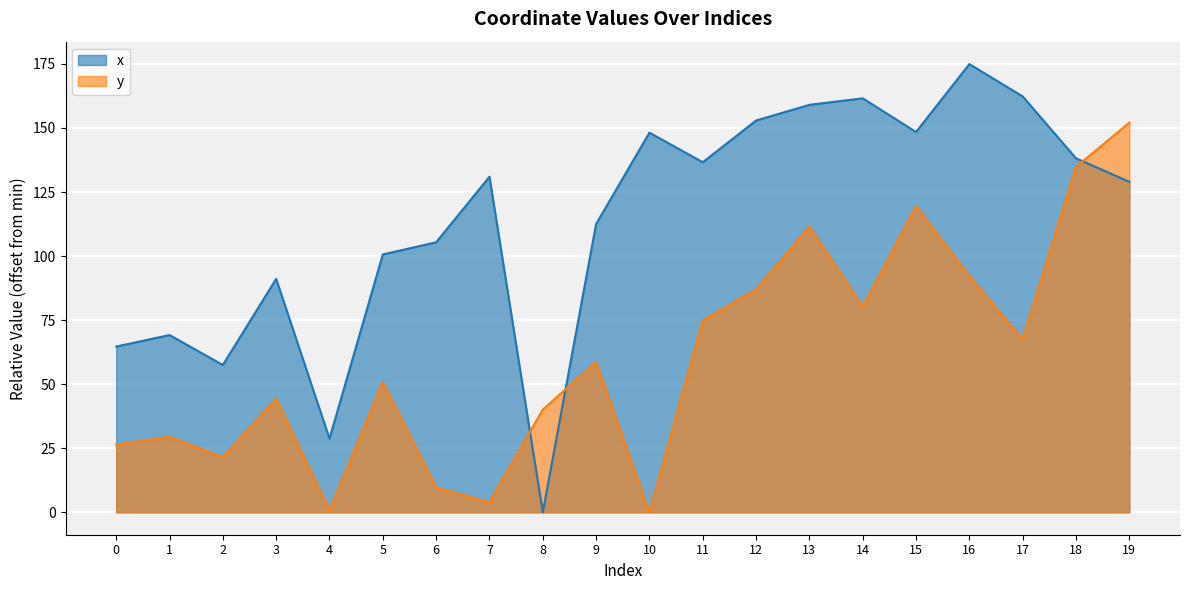

Where is the first local maximum for x?

1